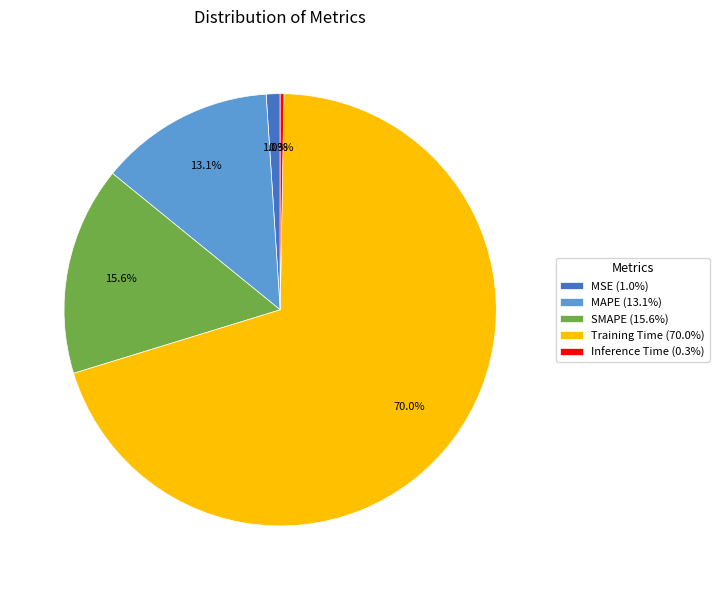

What is the smallest slice in the pie chart?

Inference Time